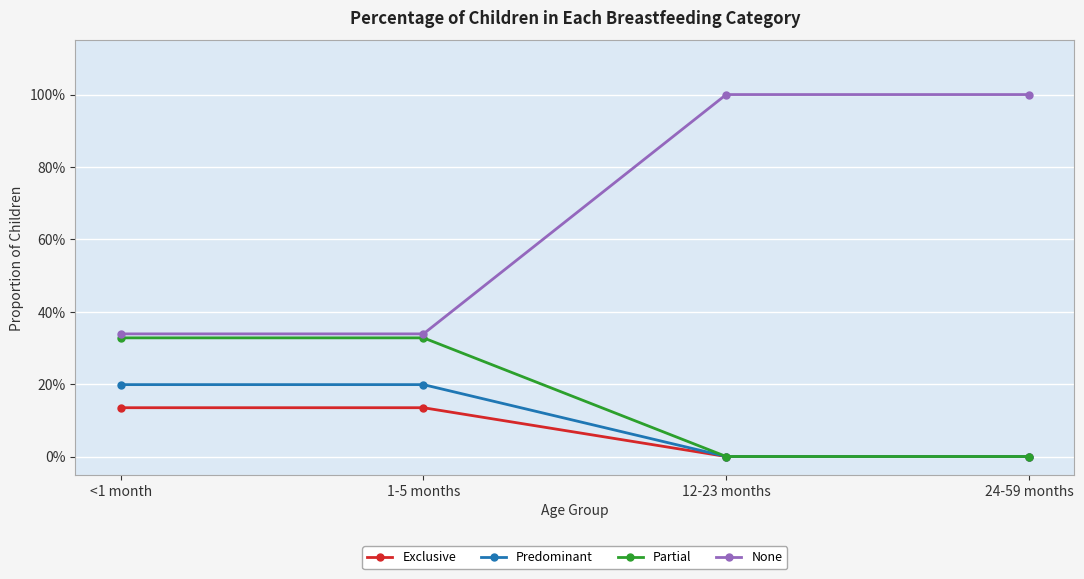

What is the total value across all series at <1 month?

1.0